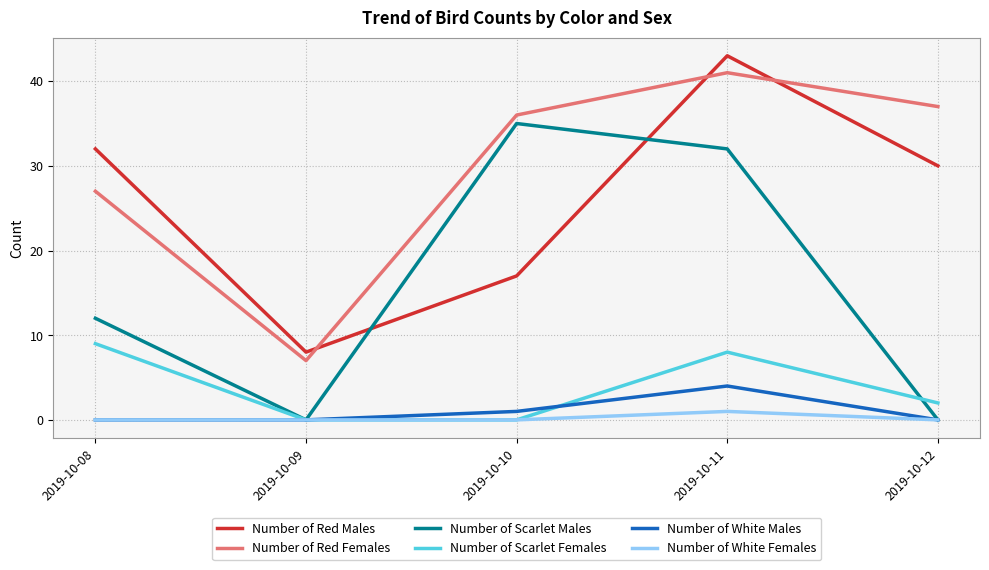

What is the difference between the highest and lowest values at 2019-10-11?

42